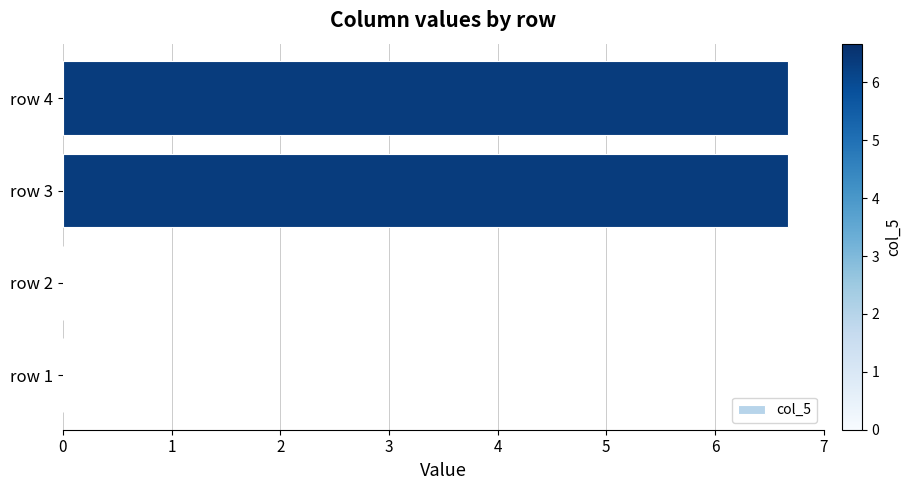

How many values are between 0 and 6?

2